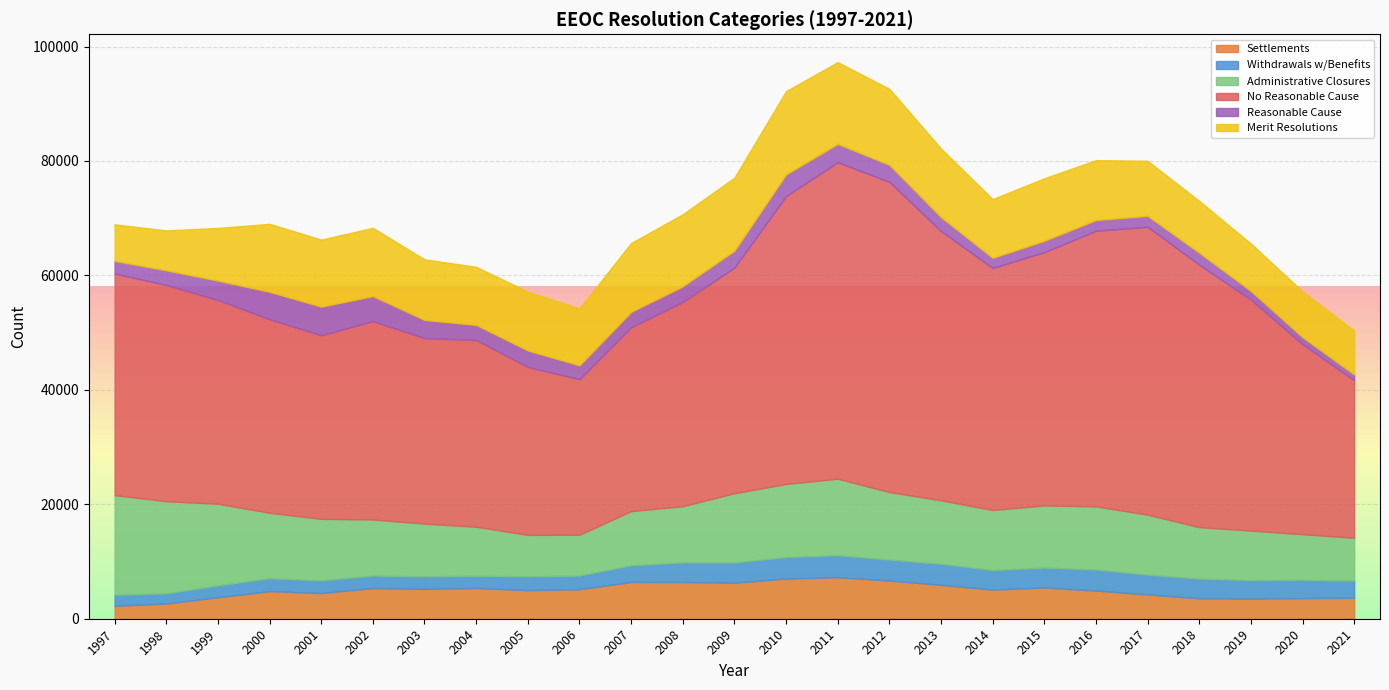

List the labels in order of Settlements value, smallest first.

1997, 1998, 2019, 2018, 2020, 2021, 1999, 2017, 2001, 2000, 2016, 2005, 2014, 2006, 2003, 2002, 2004, 2015, 2013, 2009, 2008, 2007, 2012, 2010, 2011